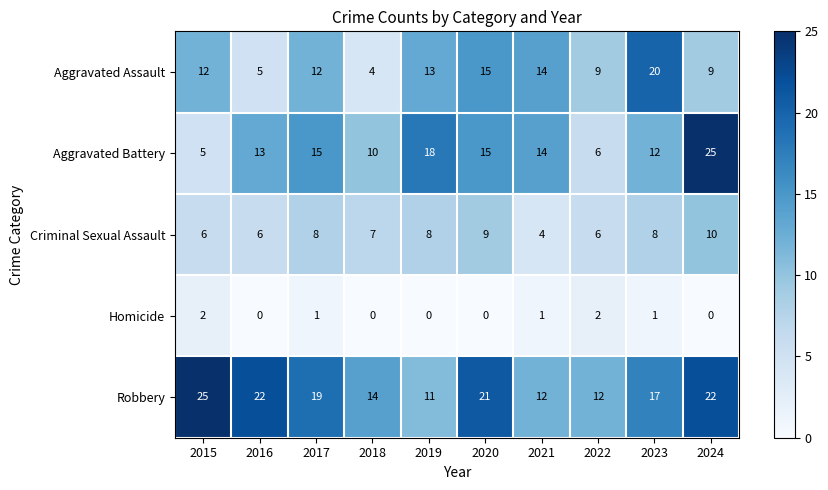

What is the difference between the highest and lowest values at 2021?

13